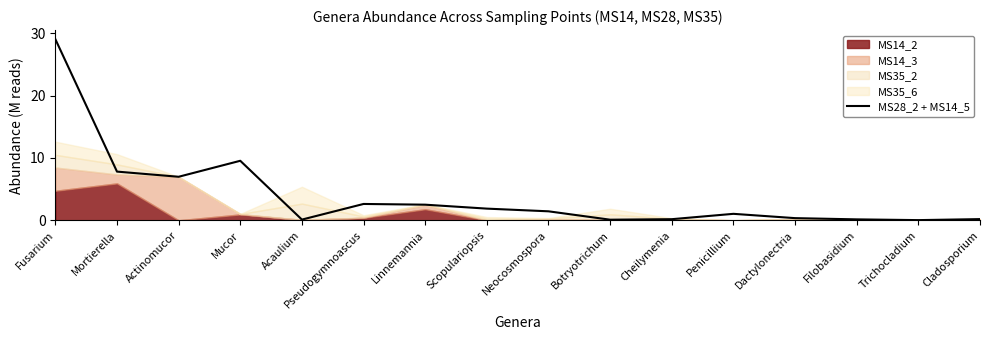

What is the difference between the maximum and minimum values?

29.0